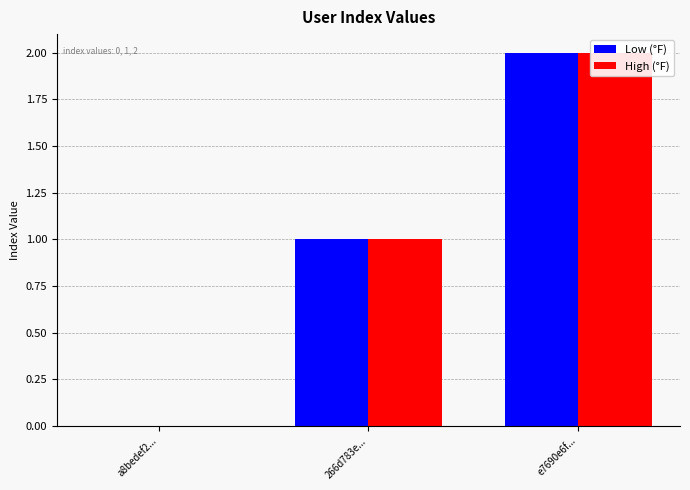

Reading right to left, transcribe all the data shown in this chart.

Low (°F): e7690e6f...=2	266d783e...=1	a8bedef2...=0
High (°F): e7690e6f...=2	266d783e...=1	a8bedef2...=0